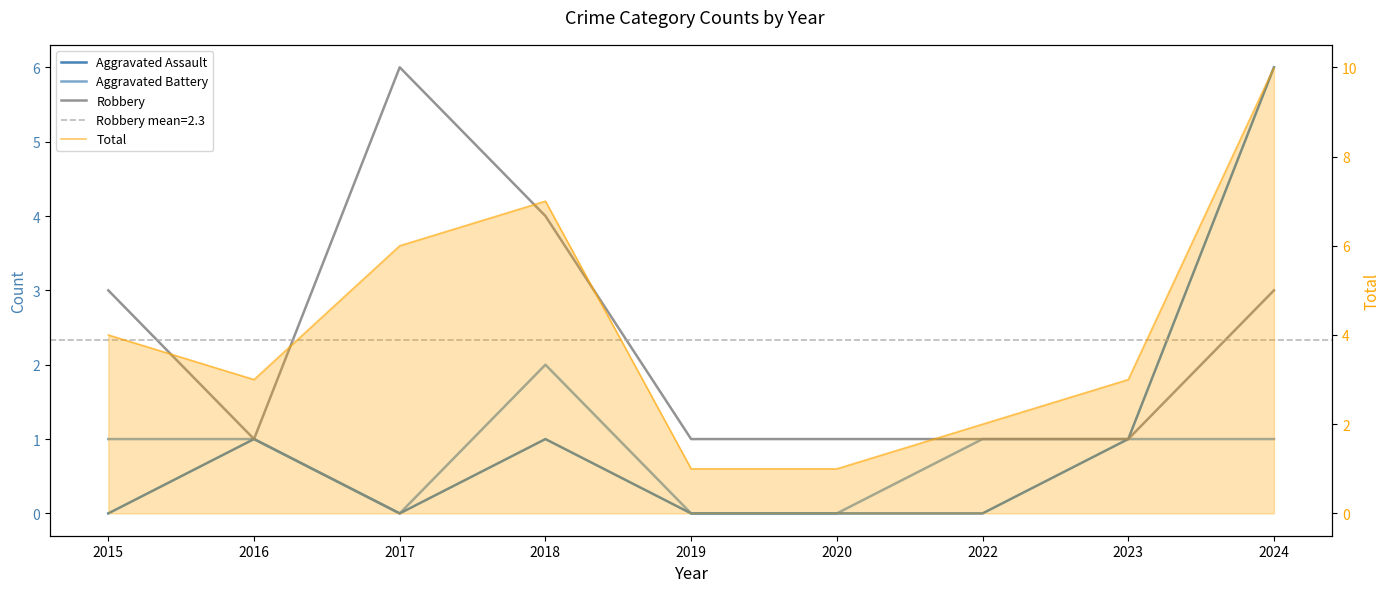

At which category does Aggravated Battery reach its first local peak?

2018